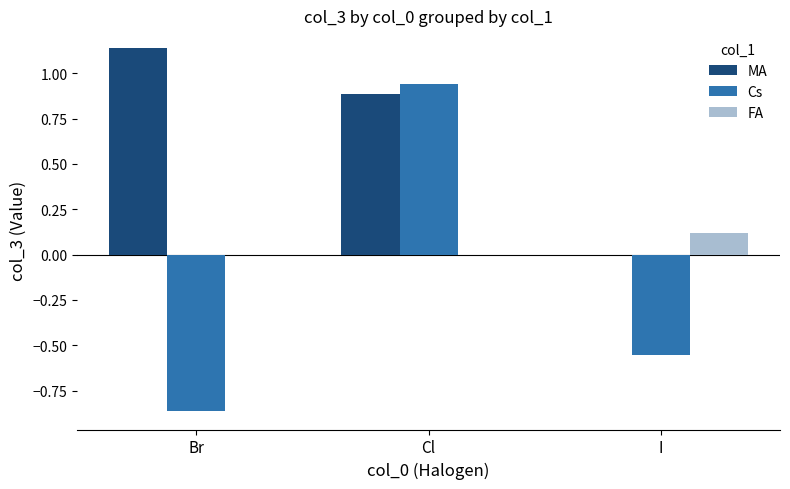

Rank the categories by Cs value from highest to lowest.

Cl, I, Br